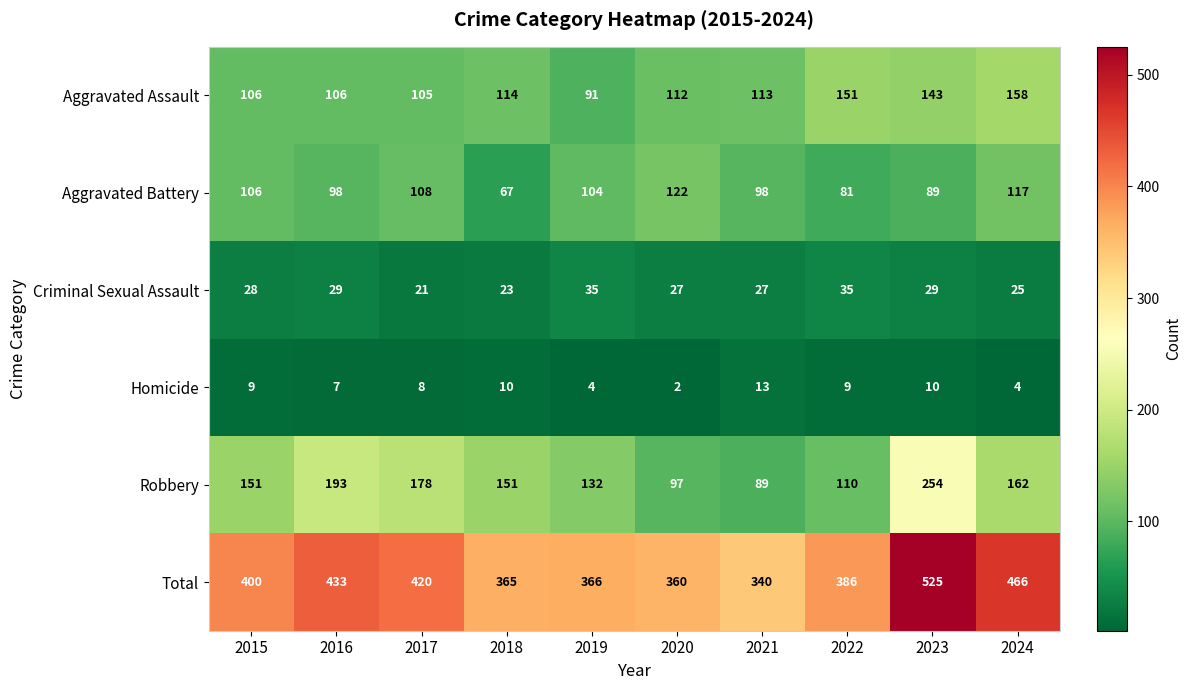

What is the greatest value displayed?

525